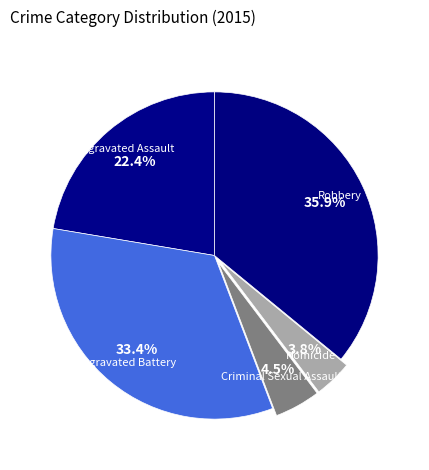

What is the ratio of the value at Robbery to the value at Aggravated Battery?

1.1